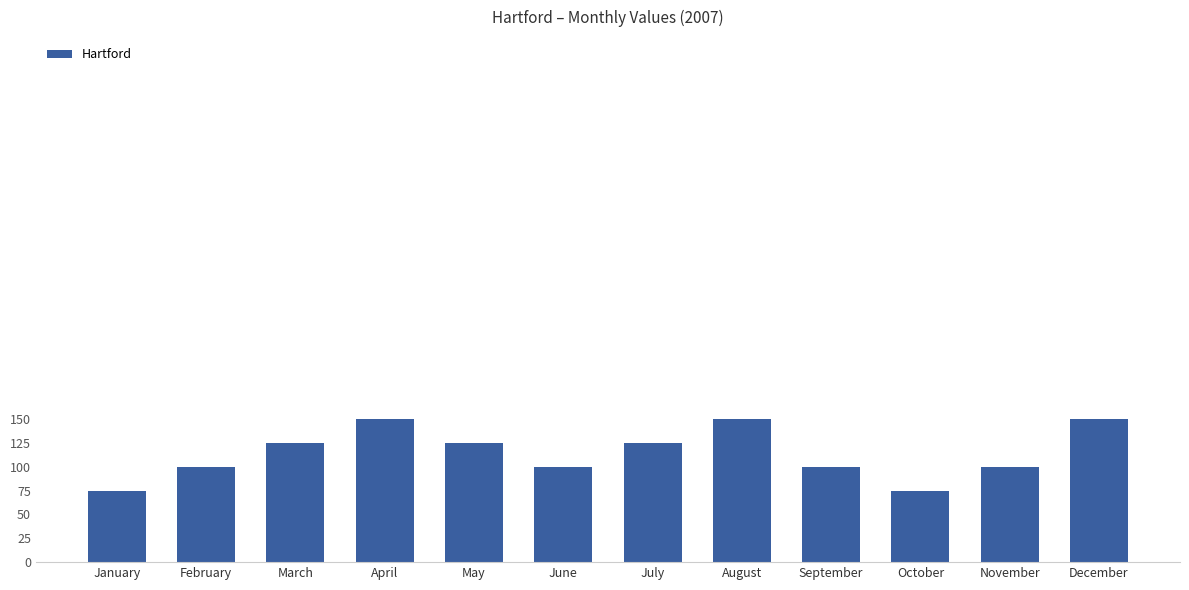

What is the average value?

115